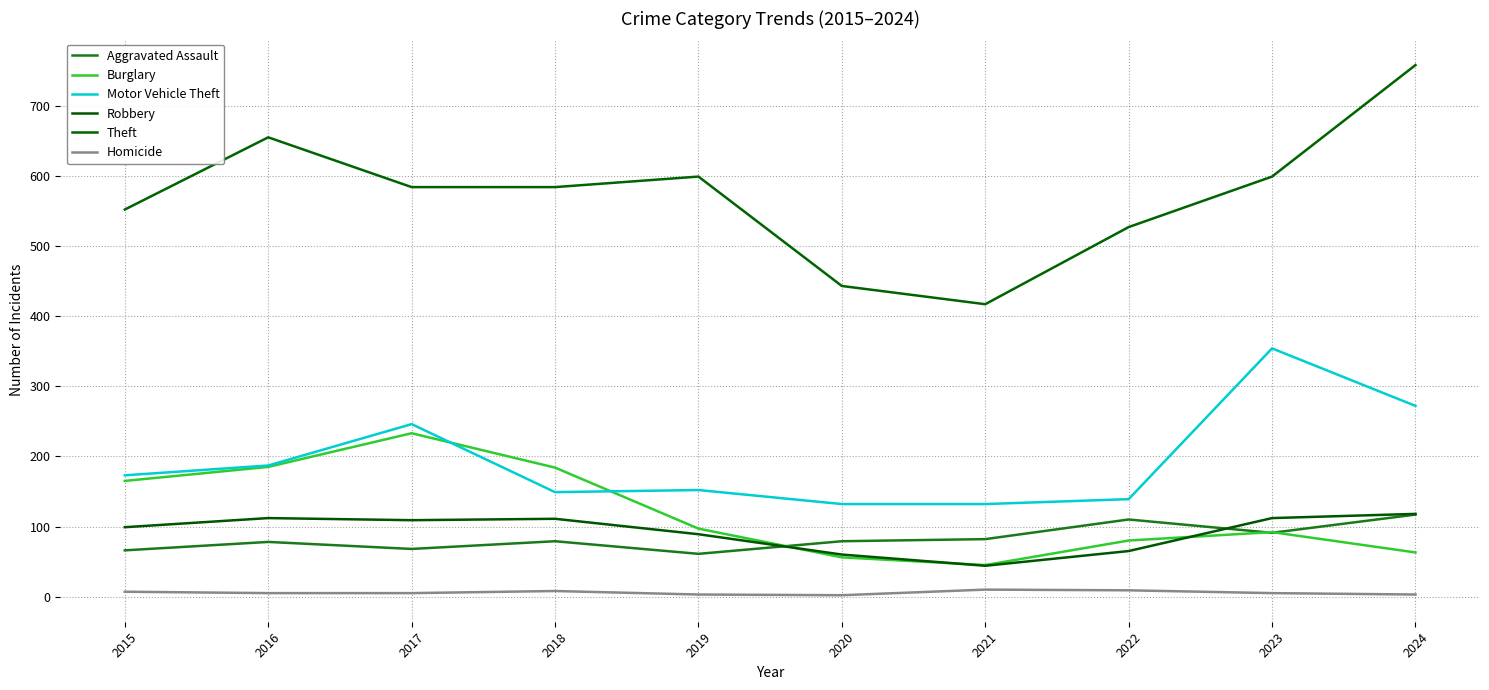

What is the average value of the Homicide series?

6